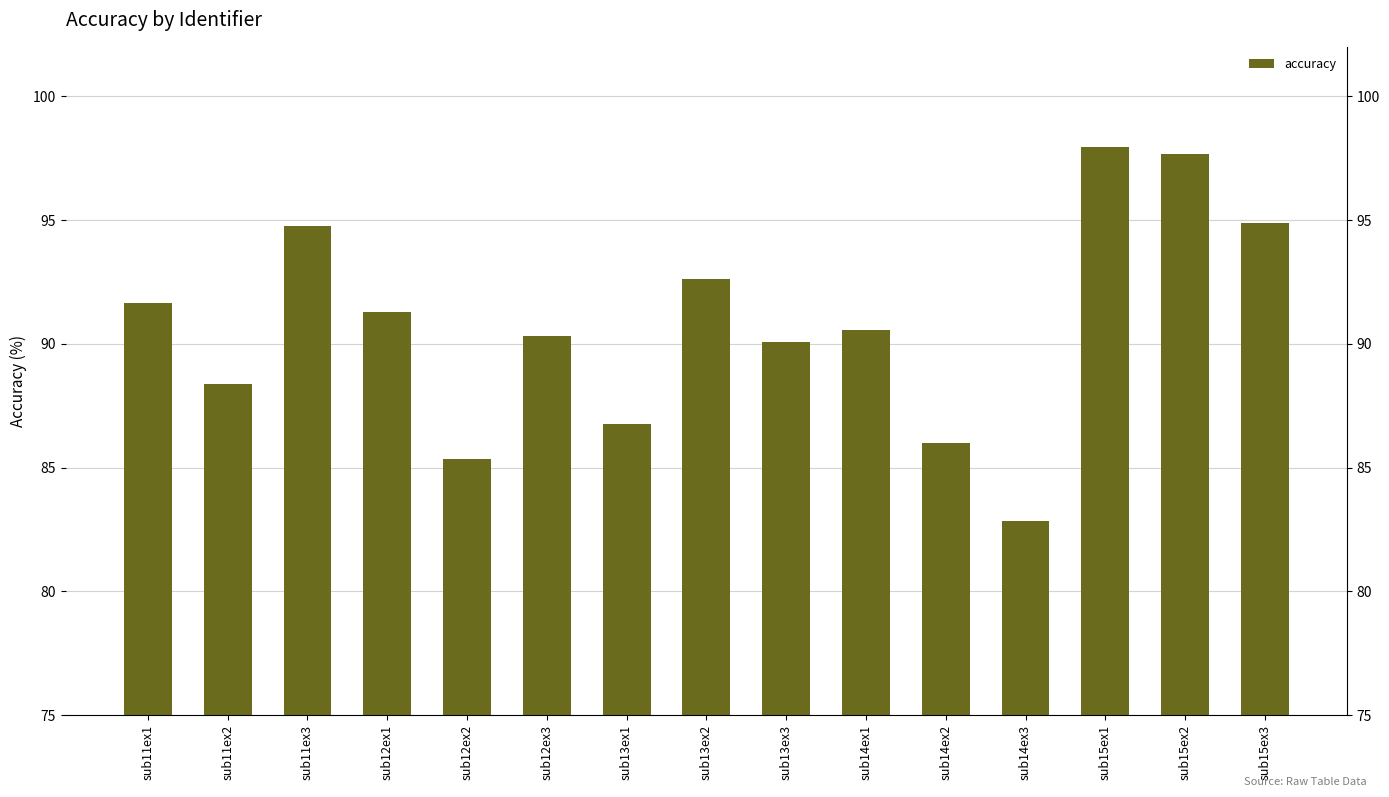

Rank the categories by value from highest to lowest.

sub15ex1, sub15ex2, sub15ex3, sub11ex3, sub13ex2, sub11ex1, sub12ex1, sub14ex1, sub12ex3, sub13ex3, sub11ex2, sub13ex1, sub14ex2, sub12ex2, sub14ex3